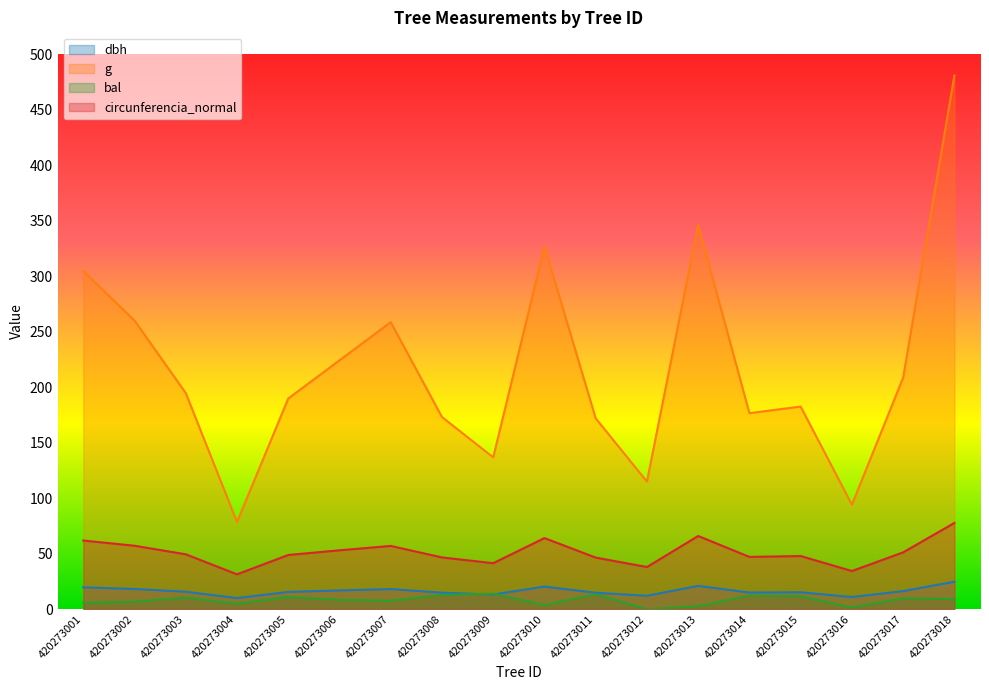

Reading left to right, transcribe all the data shown in this chart.

dbh: 19.7	18.2	15.8	10.0	15.6	16.9	18.1	14.8	13.2	20.4	14.8	12.1	21.0	15.0	15.2	10.9	16.3	24.8
g: 304.8	260.2	194.8	78.5	189.9	224.3	258.7	173.2	136.8	326.9	172.0	115.0	346.4	176.7	182.7	94.2	208.7	481.1
bal: 5.8	6.8	10.5	4.8	11.1	8.4	7.6	12.9	13.9	3.8	13.4	0.0	2.7	12.3	11.7	1.5	9.8	9.1
circunferencia_normal: 61.9	57.2	49.5	31.4	48.9	53.1	57.0	46.6	41.5	64.1	46.5	38.0	66.0	47.1	47.9	34.4	51.2	77.8